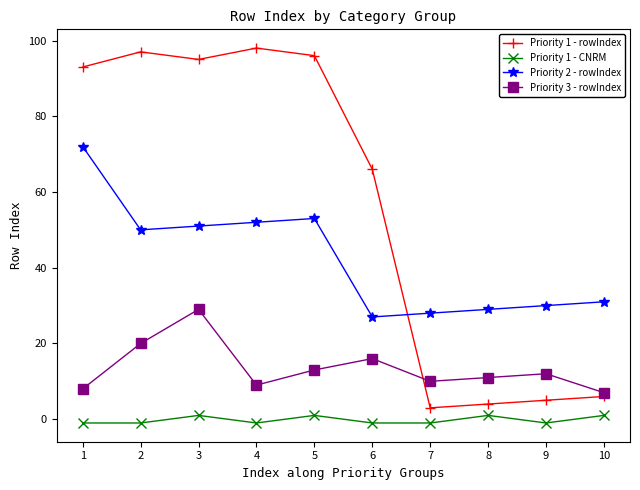

How many values in Priority 1 - CNRM are above zero?

4